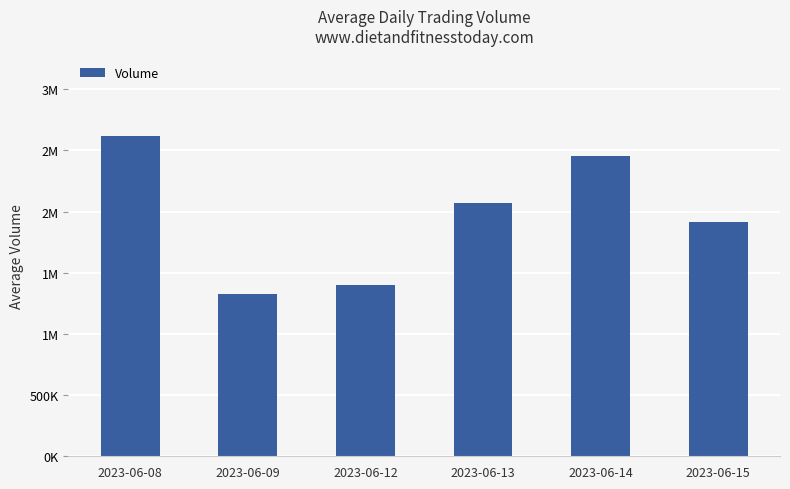

What is the approximate value at 2023-06-08?

2621334